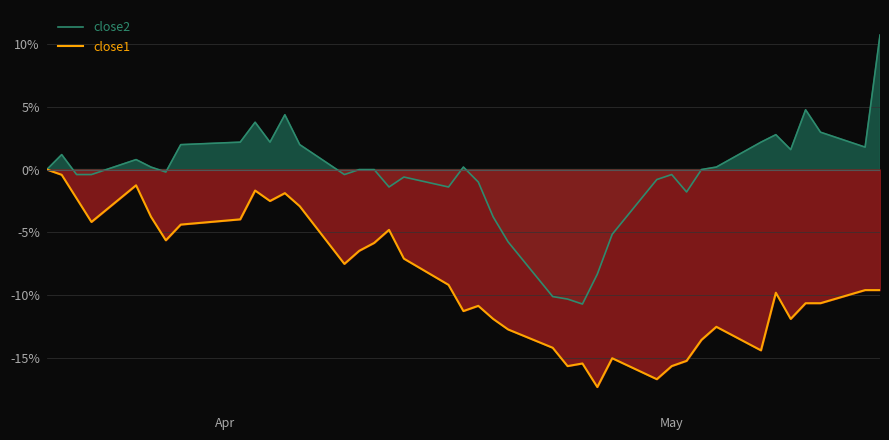

Does the chart have visible grid lines?

Yes